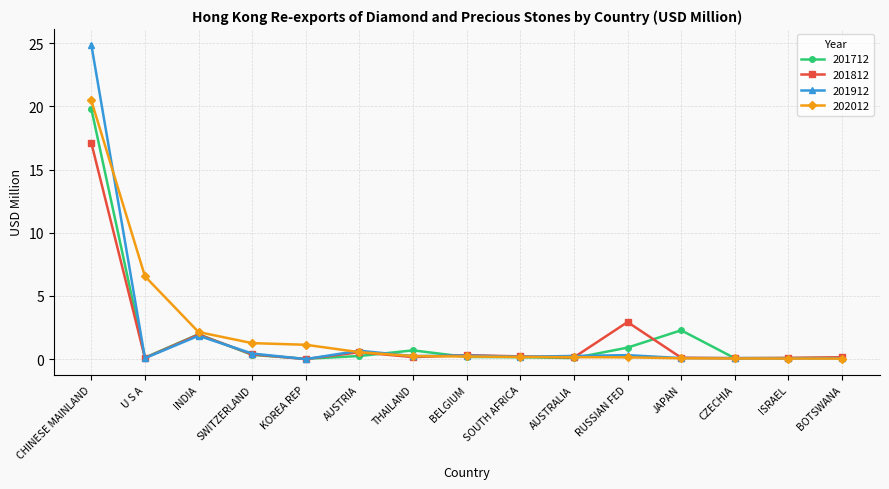

What is the greatest value displayed?

24.9